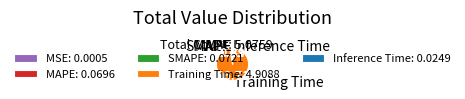

Is the sum of SMAPE and Inference Time greater than half?

No